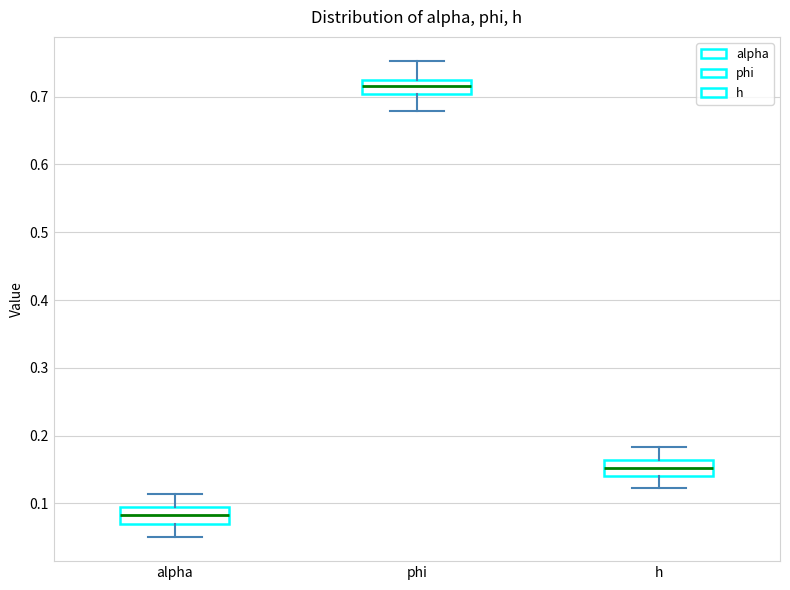

Reading left to right, read every box against the y-axis: the position of its median line, the range the box covers, and the ends of its whiskers. The values are not printed on the chart, so give them approximately, as read against the axis.

alpha: median 0.08, box 0.07 to 0.09, whiskers 0.05 to 0.11
phi: median 0.72 (inside the box), box 0.70 to 0.72, whiskers 0.68 to 0.75
h: median 0.15, box 0.14 to 0.16, whiskers 0.12 to 0.18